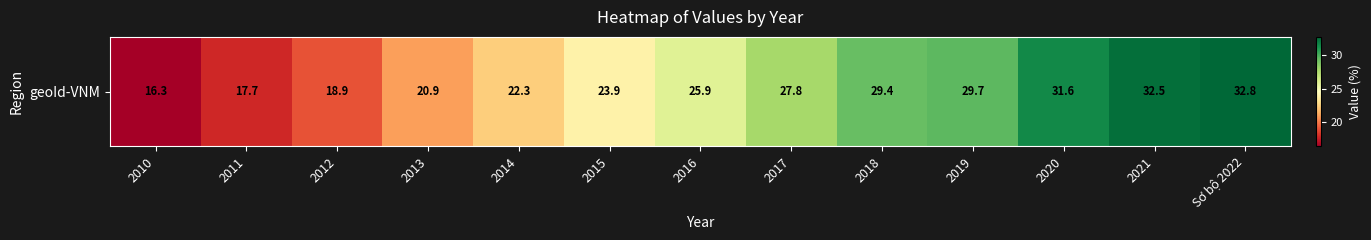

Between 2020 and 2014, which is larger?

2020